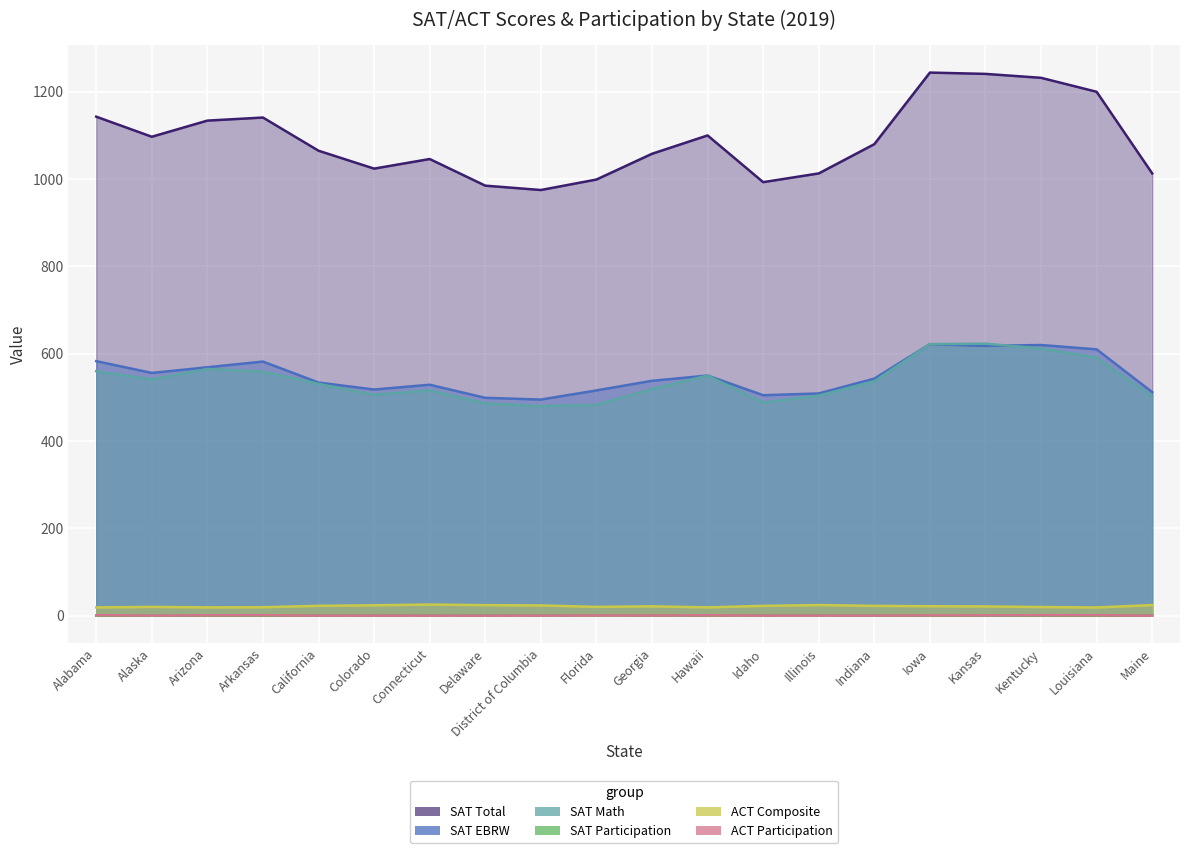

Which has a higher value, Connecticut or Alabama?

Alabama